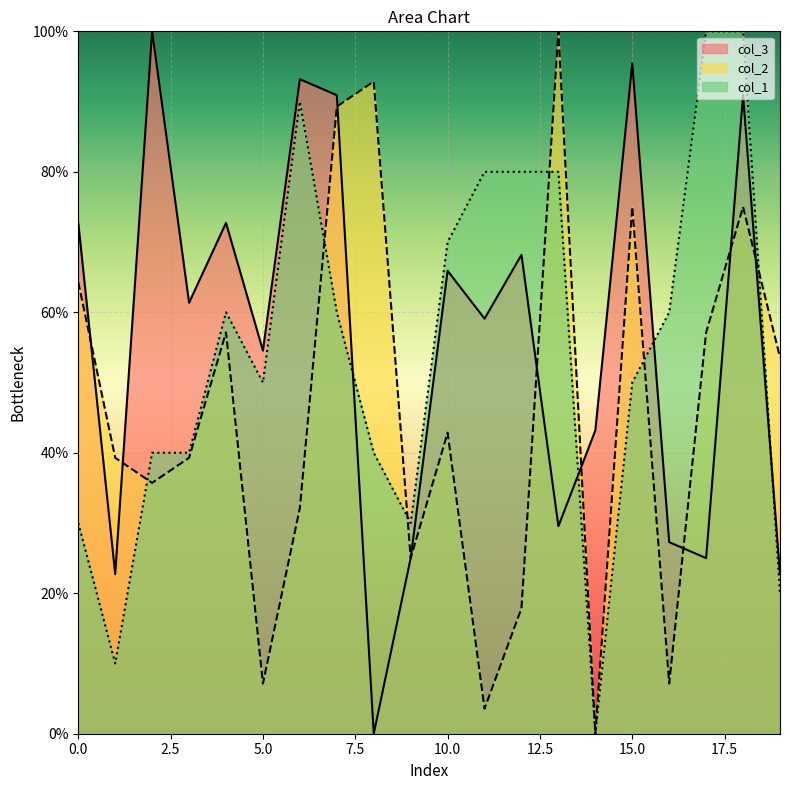

Does the chart display data point markers on the line(s)?

No